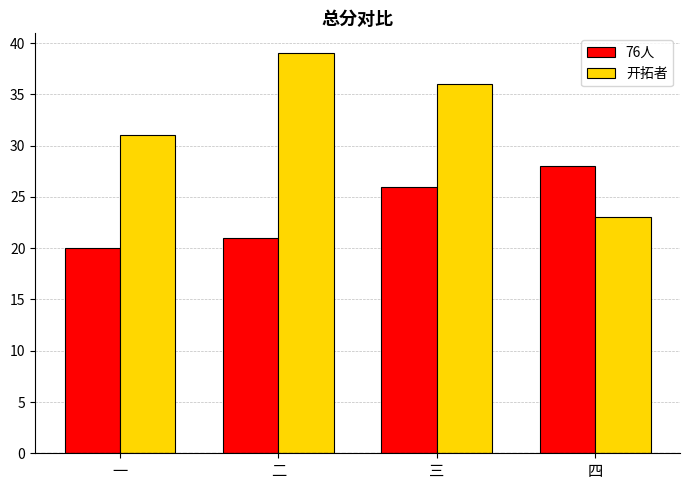

At which category is the sum across all series the highest?

三